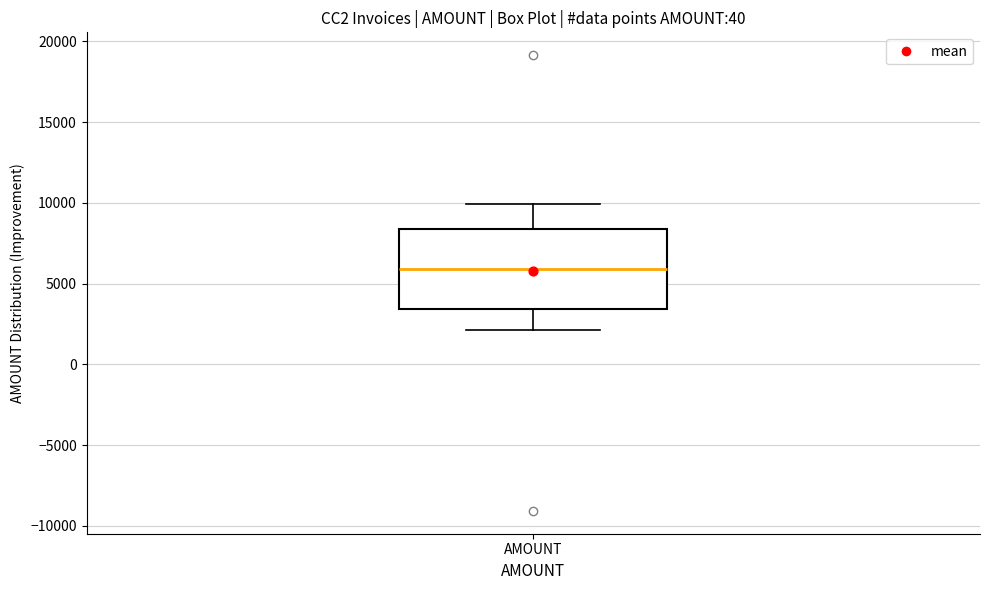

Read this box plot against the y-axis: the position of the median line, the range covered by the box, and the ends of both whiskers. The values are not printed on the chart, so give them approximately, as read against the axis.

median 6000, box 3500 to 8500, whiskers 2000 to 10000